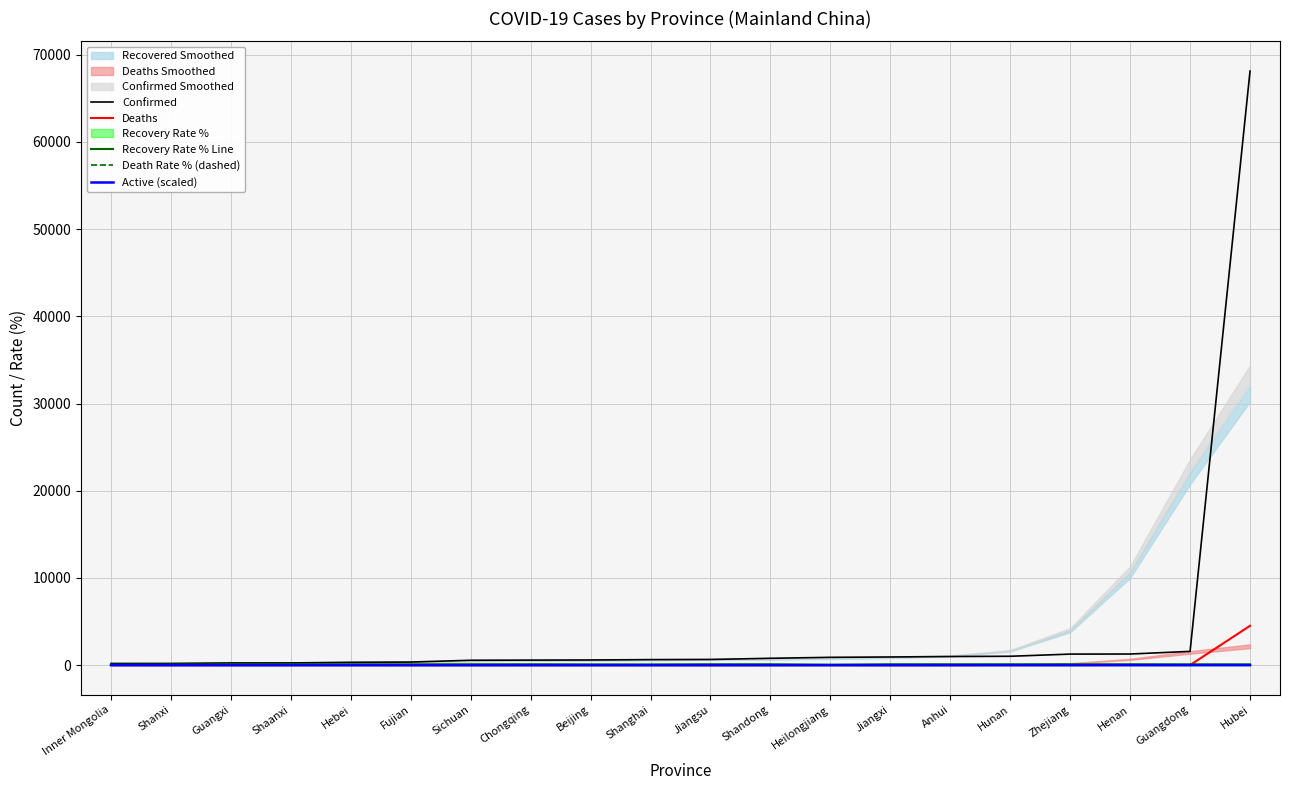

How many data points in Deaths are less than 6?

10